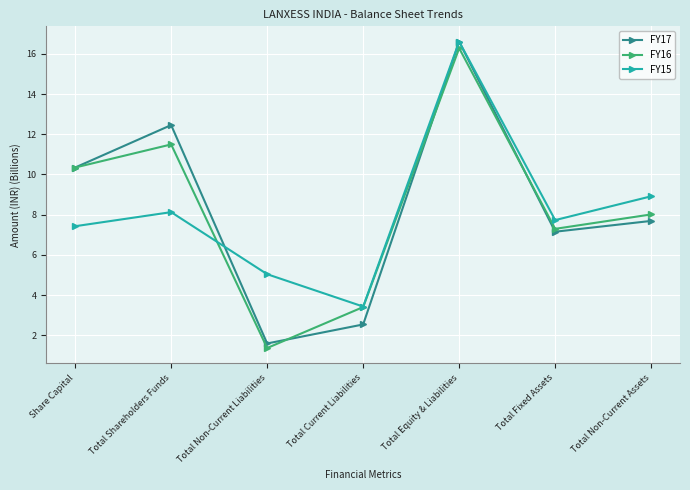

The FY15 series shows 6.0 at Total Current Liabilities. True or false?

False